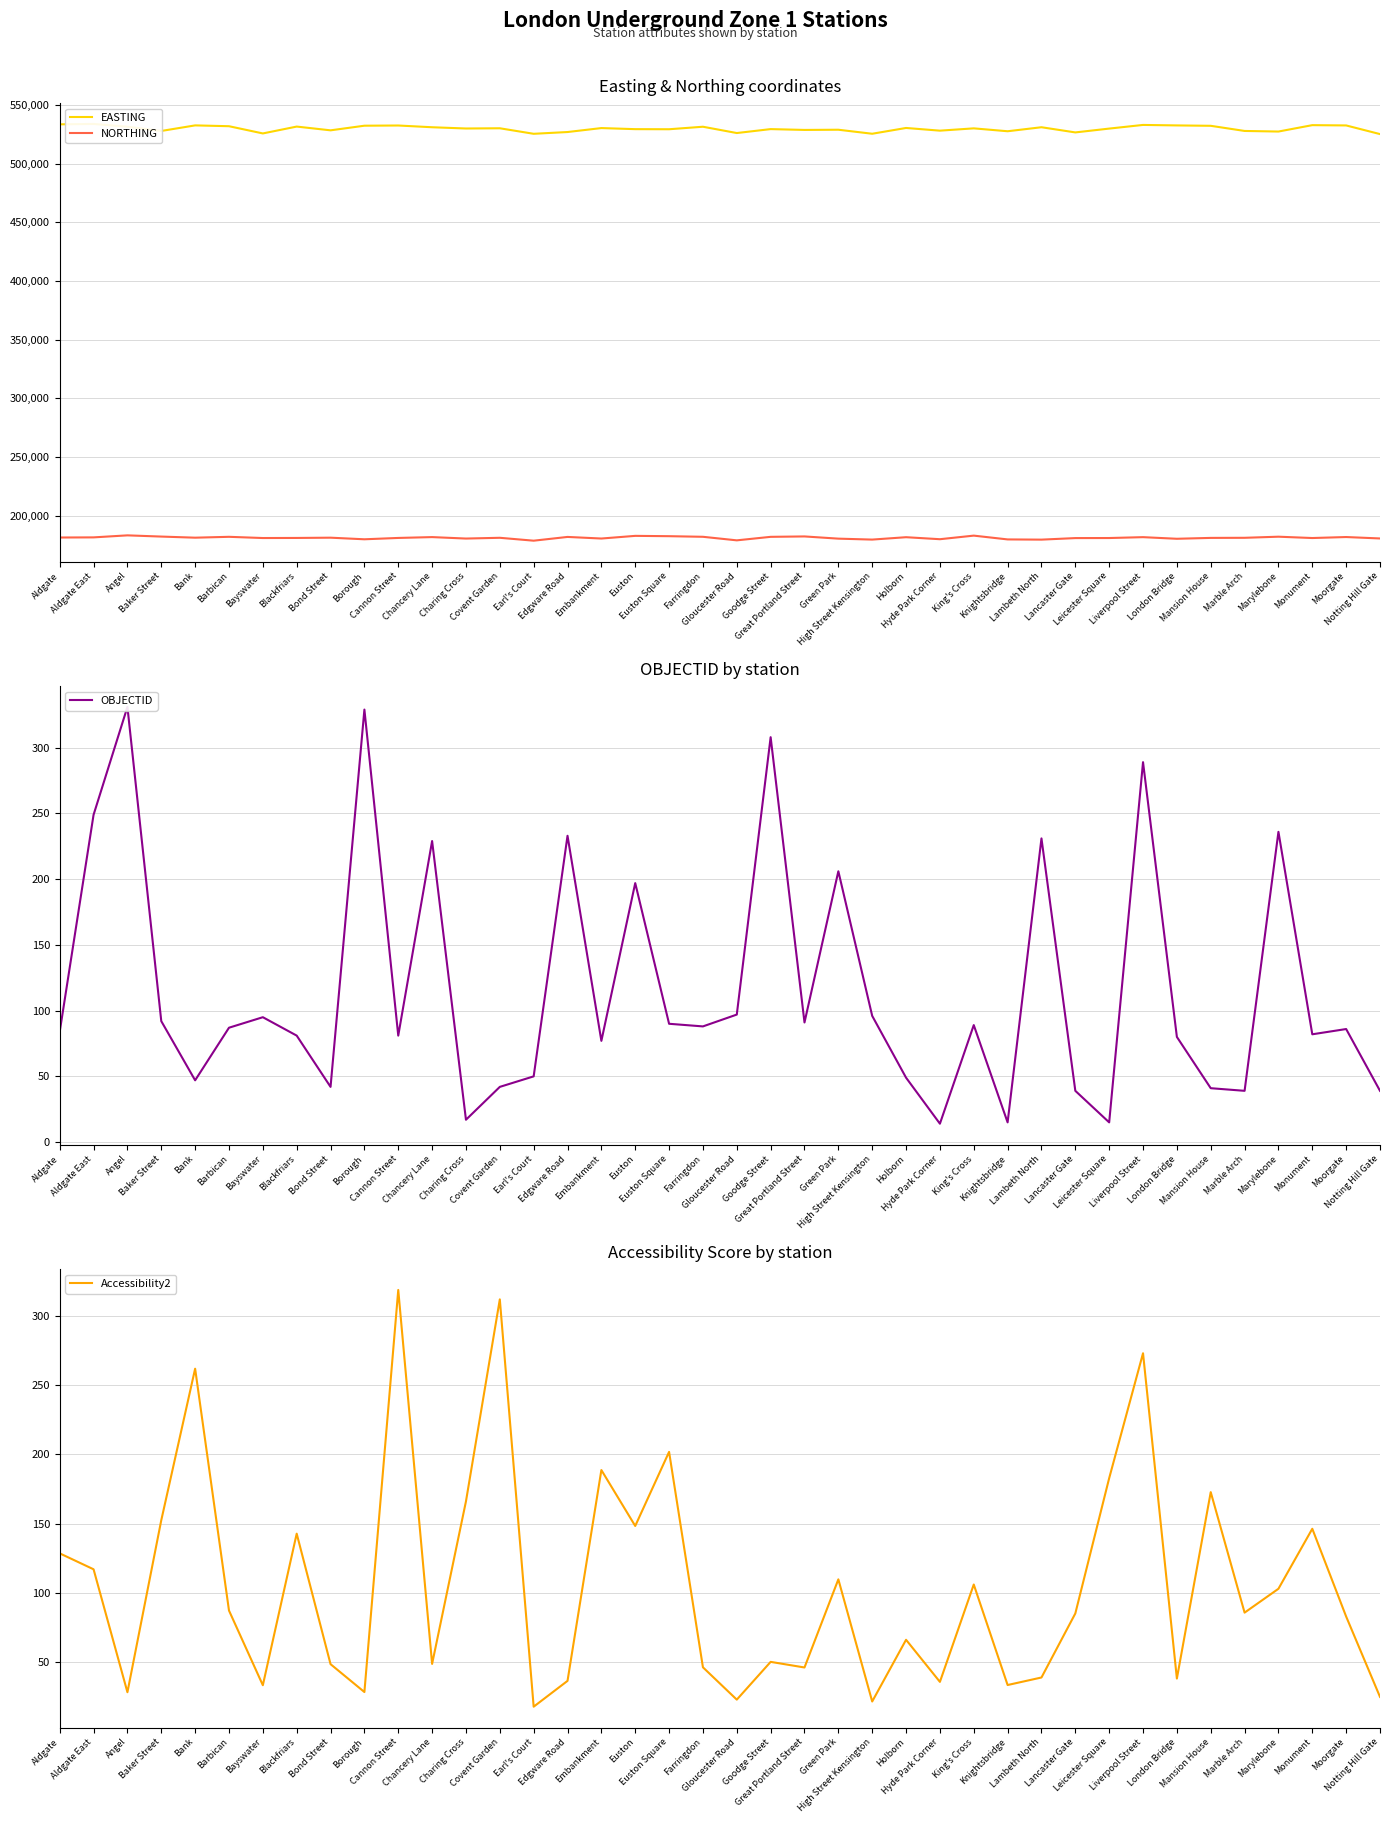

What is the difference between the highest and lowest values at Gloucester Road?

526159.9